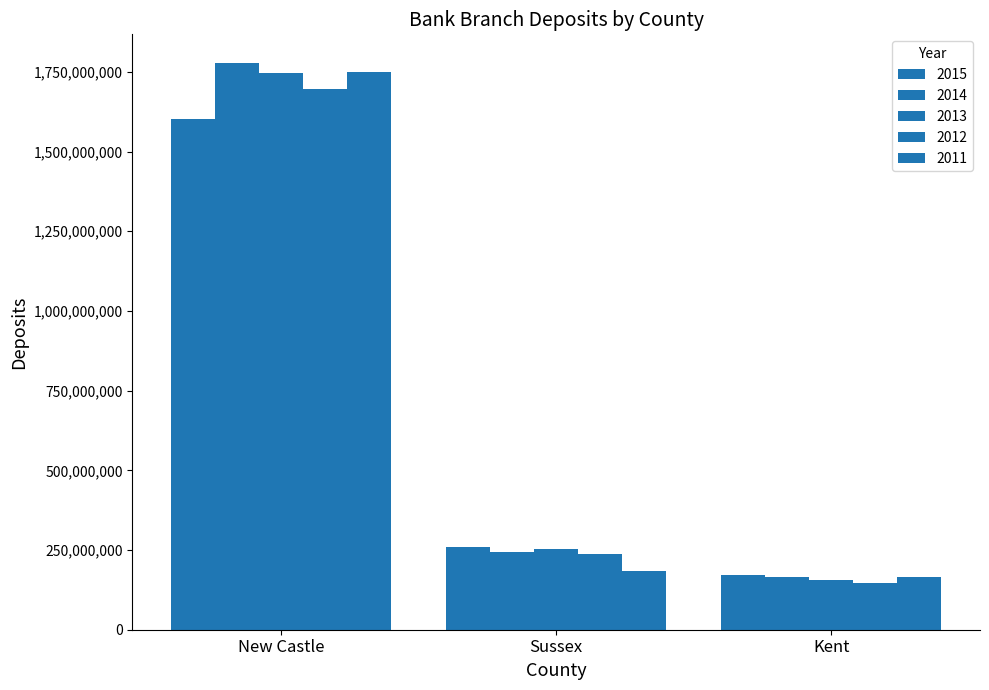

Rank the series by their maximum value, from lowest to highest.

2015, 2012, 2013, 2011, 2014